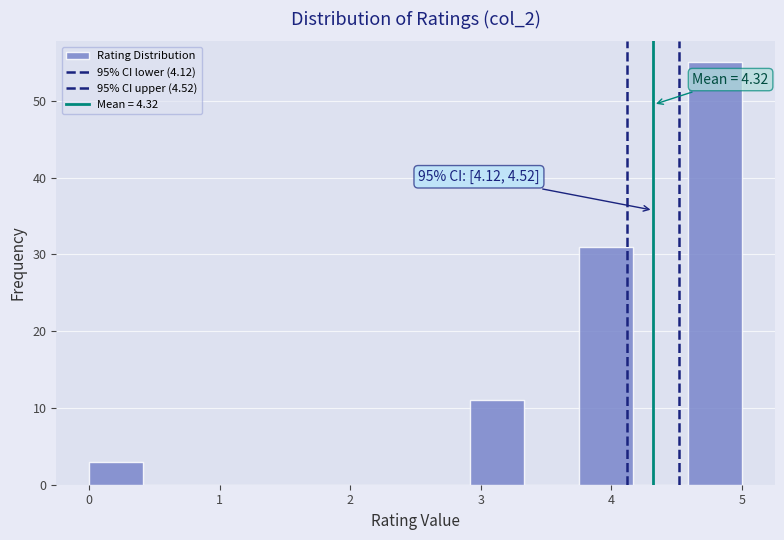

Over which range of the x-axis is the bar tallest?

4.6 to 5.0